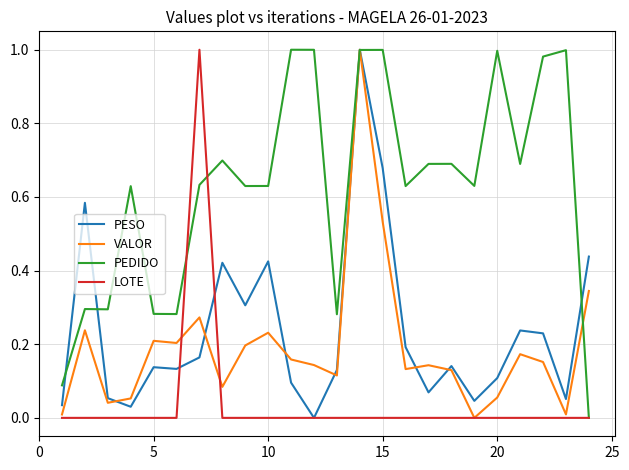

Which series has the largest total across all categories?

PEDIDO